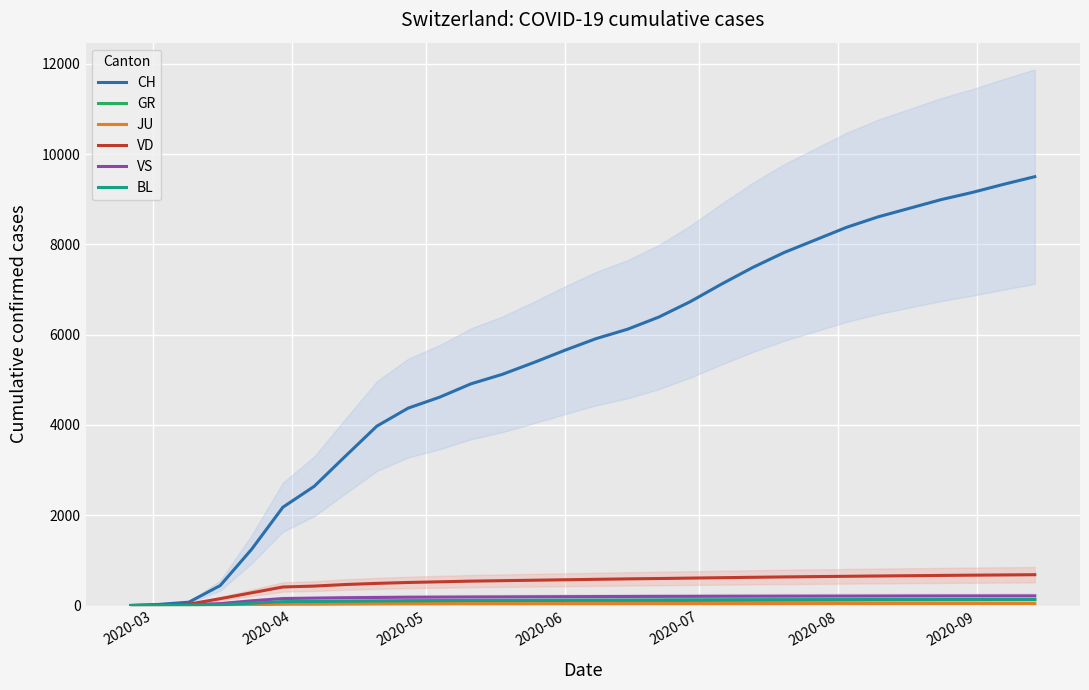

Reading right to left, what are all the values shown in this chart?

CH: 9500	9330	9150	8990	8800	8610	8380	8100	7820	7490	7120	6730	6390	6120	5913	5654	5380	5120	4910	4614	4373	3974	3311	2640	2177	1243	442	74	22	0
GR: 132	131	130	129	128	126	124	122	120	118	116	113	110	108	105	103	101	98	96	91	87	81	72	63	58	29	9	0	0	0
JU: 45	45	45	45	45	44	44	44	44	43	43	43	42	42	41	41	40	40	39	38	37	35	32	29	28	18	9	5	1	0
VD: 682	677	672	666	660	654	647	640	633	625	616	607	598	590	580	570	560	550	540	525	510	490	465	430	410	281	151	29	6	0
VS: 213	213	212	212	211	210	209	208	207	206	205	203	202	200	198	196	194	191	189	186	183	178	172	163	154	104	42	17	10	0
BL: 133	133	132	132	131	131	130	129	128	127	126	125	124	122	121	119	117	115	113	110	107	103	97	90	86	51	17	4	1	0